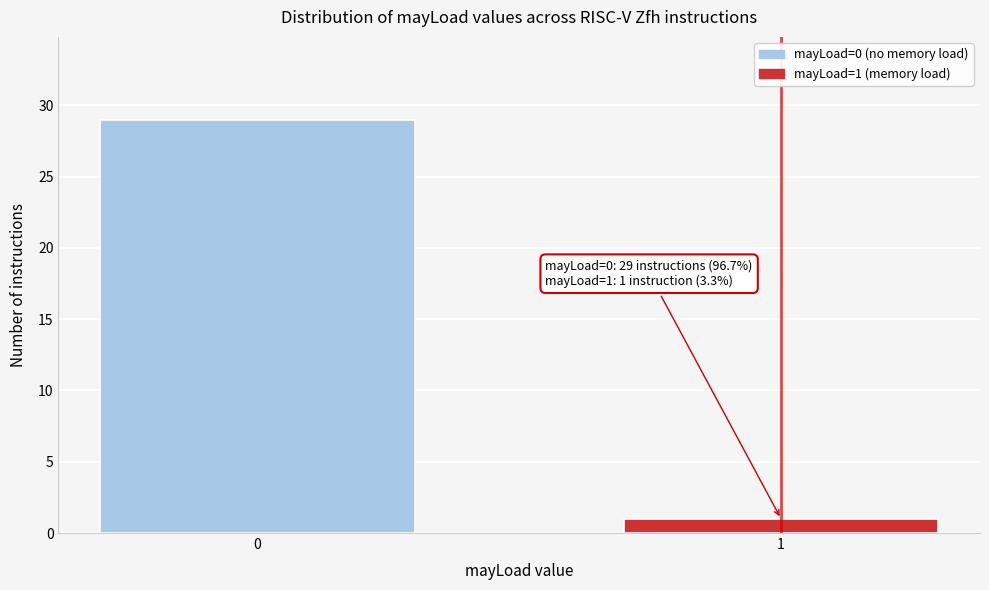

Reading left to right, extract all data points from this chart.

29	1